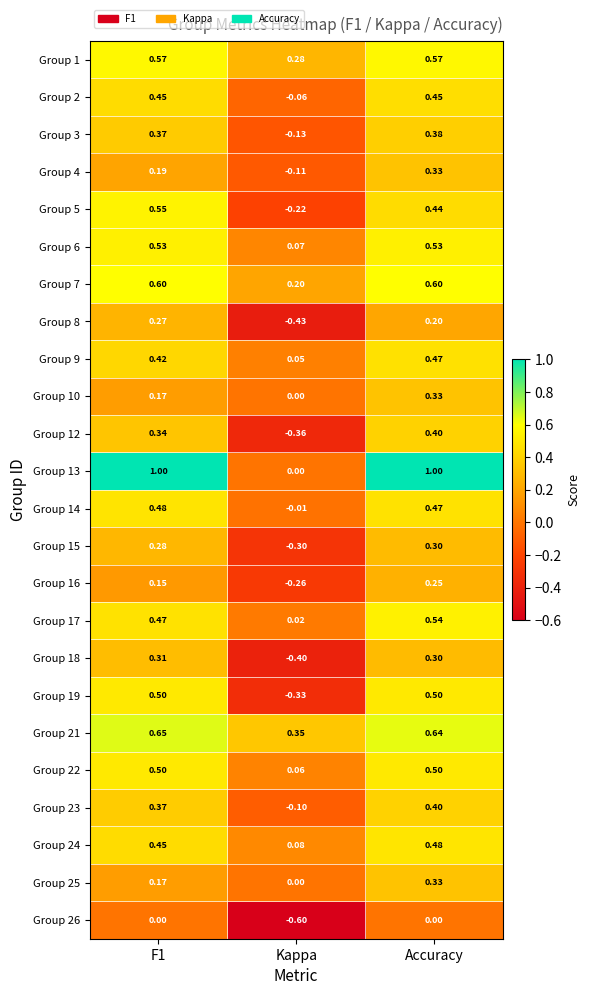

Is the value of Group 3 at F1 greater than the value of Group 21 at Accuracy?

No